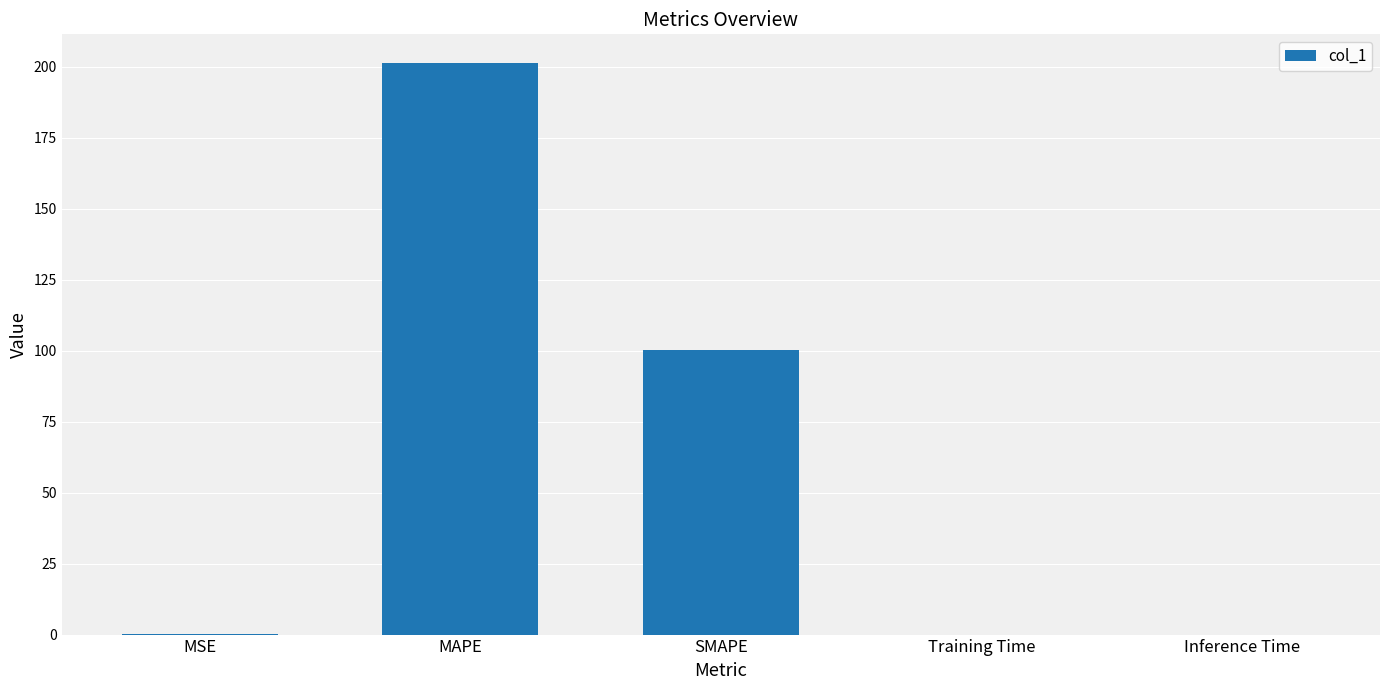

At which category does the chart reach its peak across all series?

MAPE